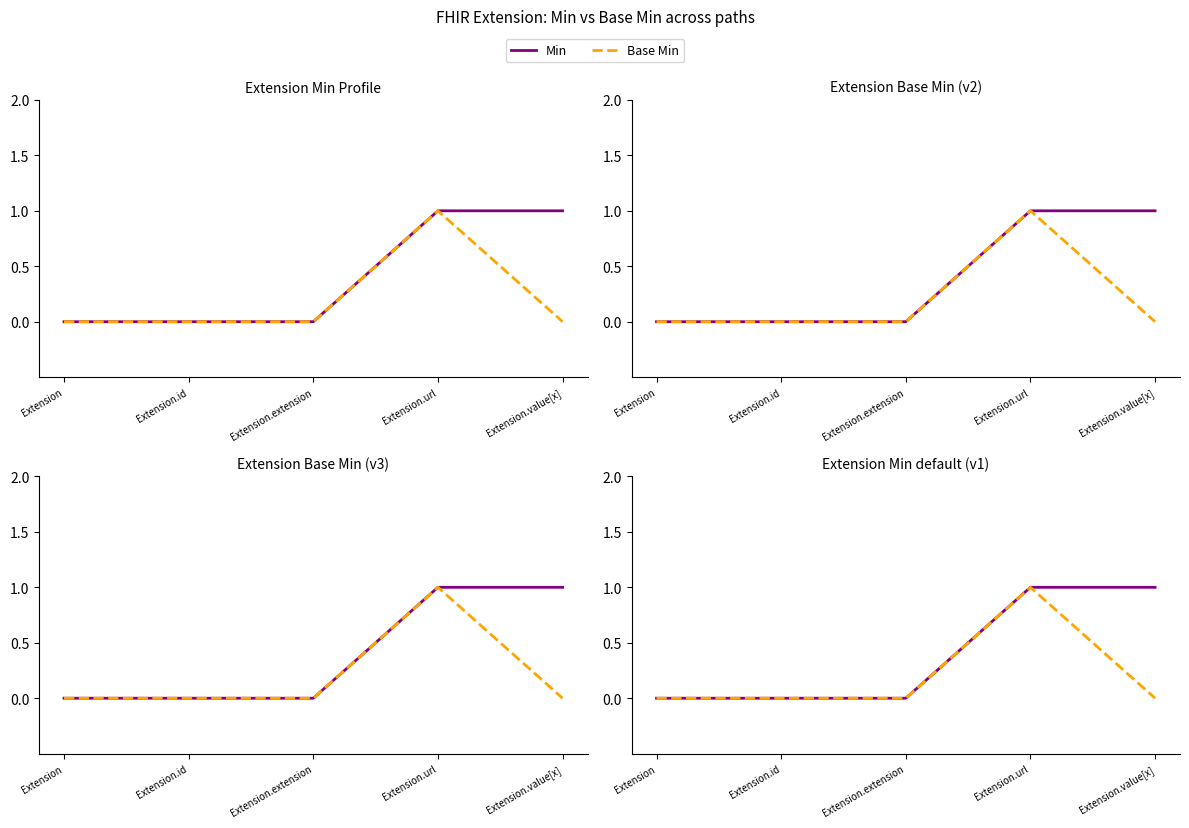

At which category is the sum across all series the highest?

Extension.url